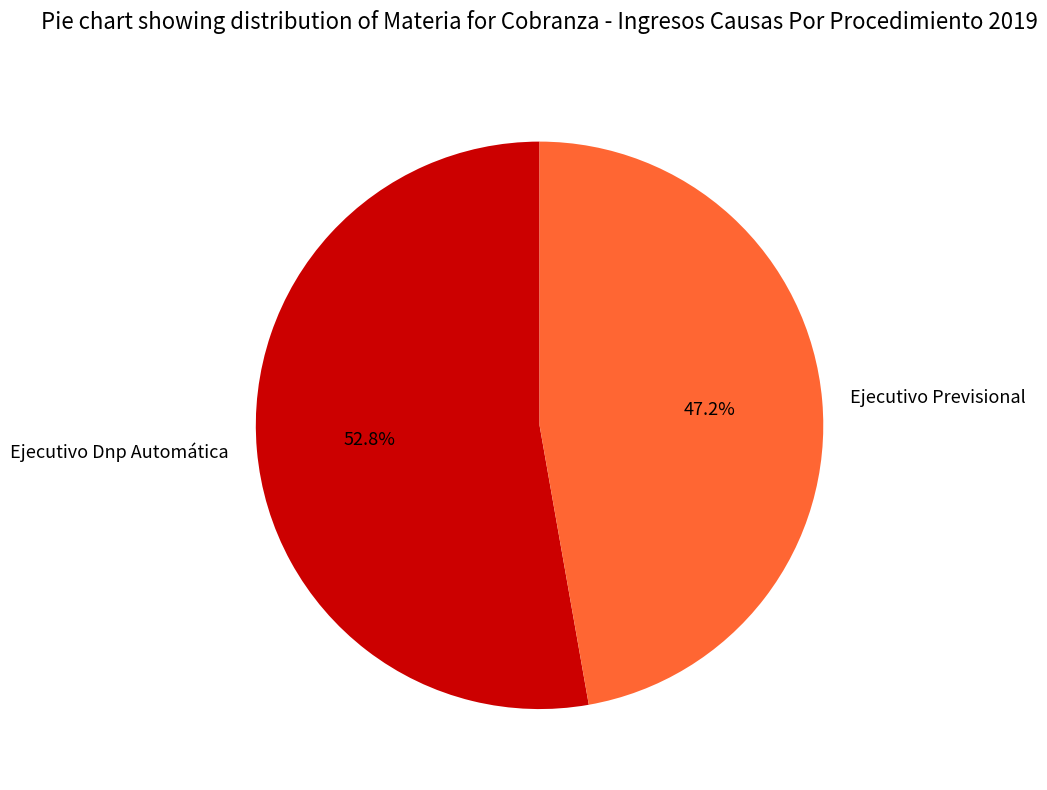

To the nearest percent, what is the combined percentage of Ejecutivo Dnp Automática and Ejecutivo Previsional?

100%